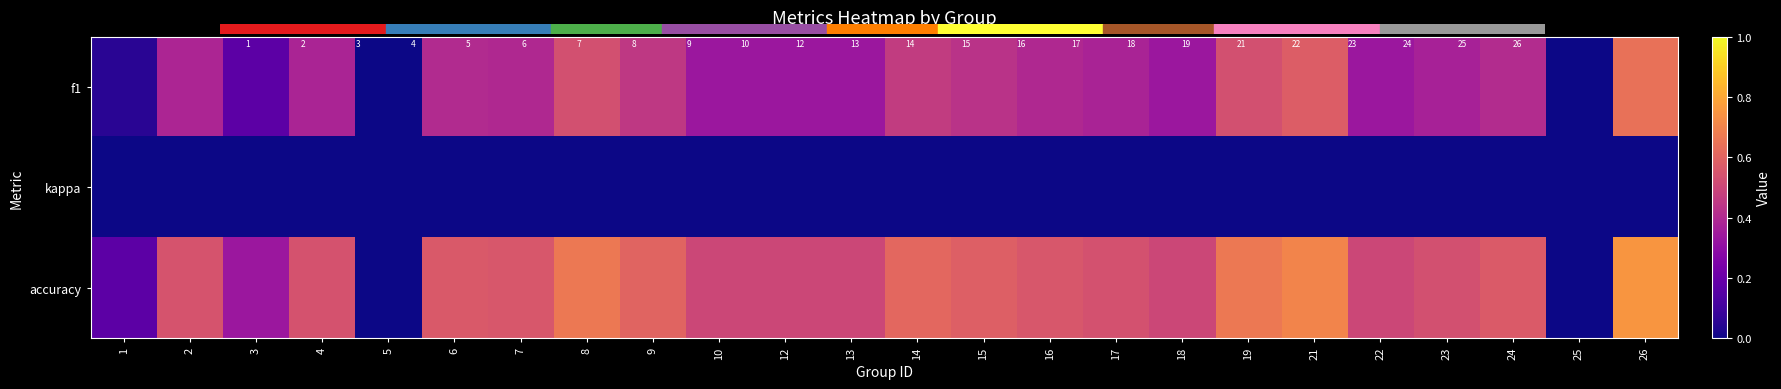

Which series has the largest total across all categories?

accuracy